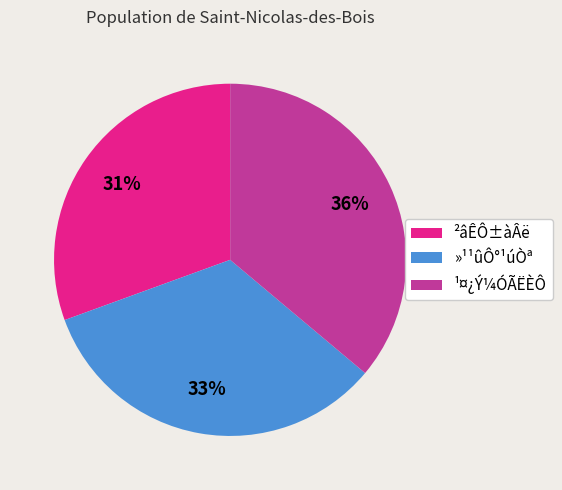

To the nearest percent, what is the combined percentage of ¹¤¿Ý¼ÓÃËÈÔ and ²âÊÔ±àÂë?

67%